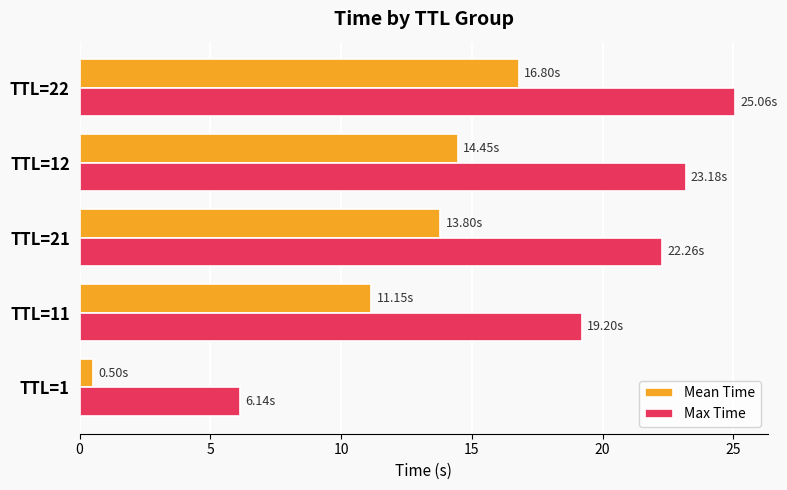

What is the difference between the second highest and minimum values in the Mean Time series?

14.0